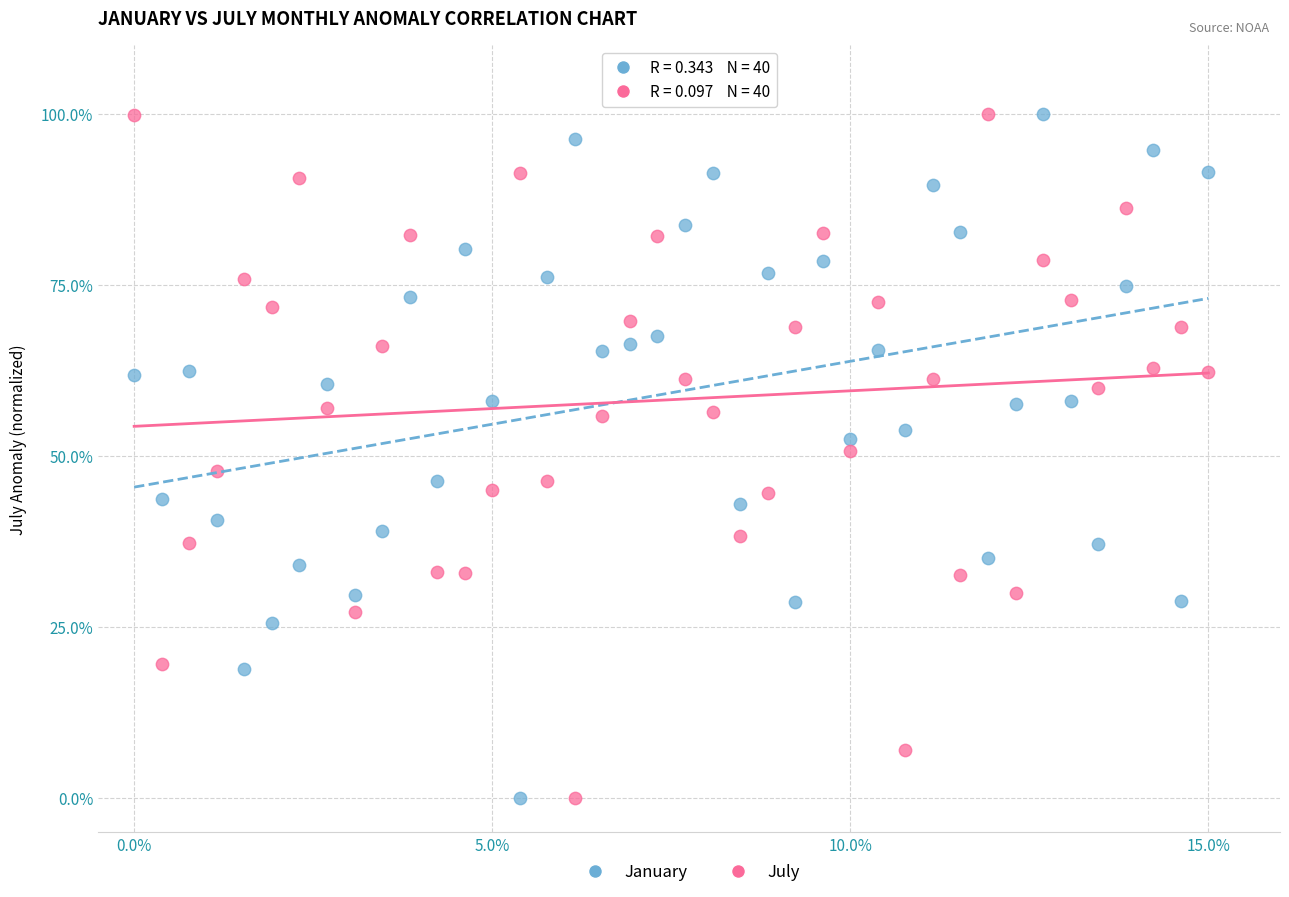

What are all the series names shown in the legend?

January, July